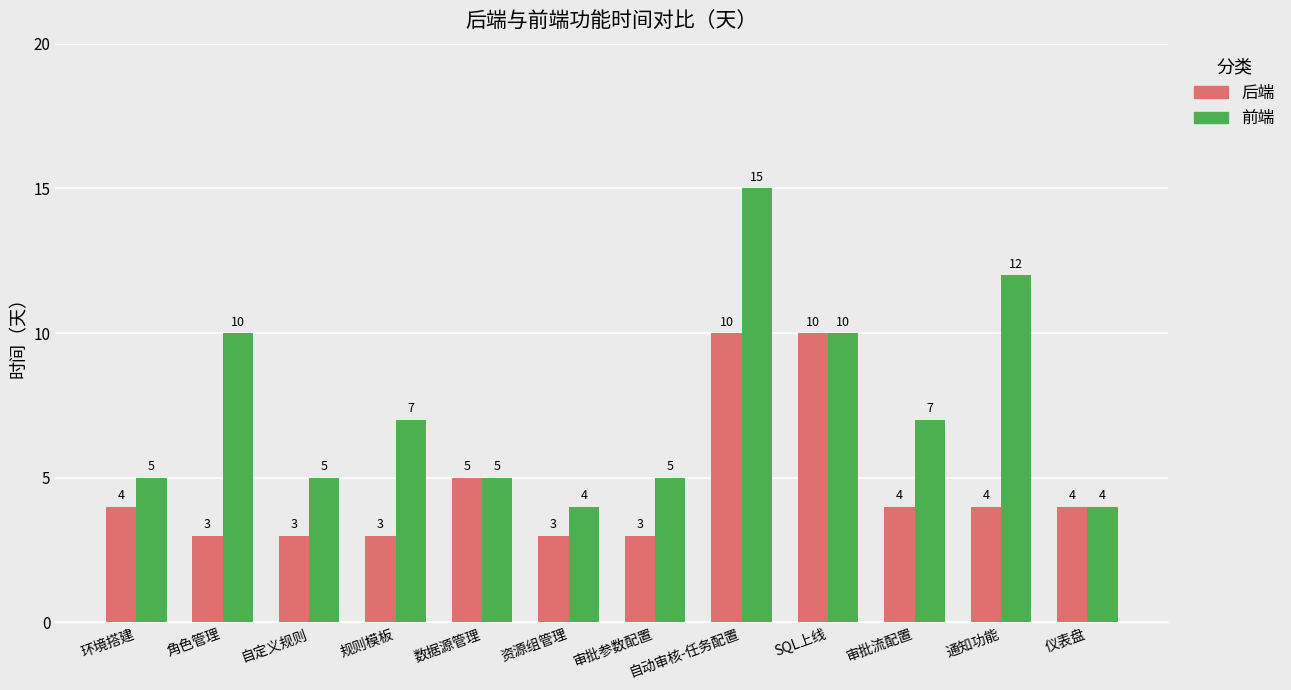

List the series in order of their overall mean, highest first.

前端, 后端